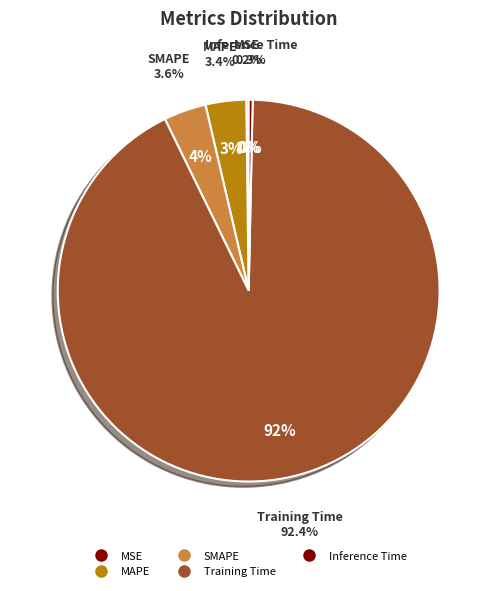

What is the largest slice in the pie chart?

Training Time